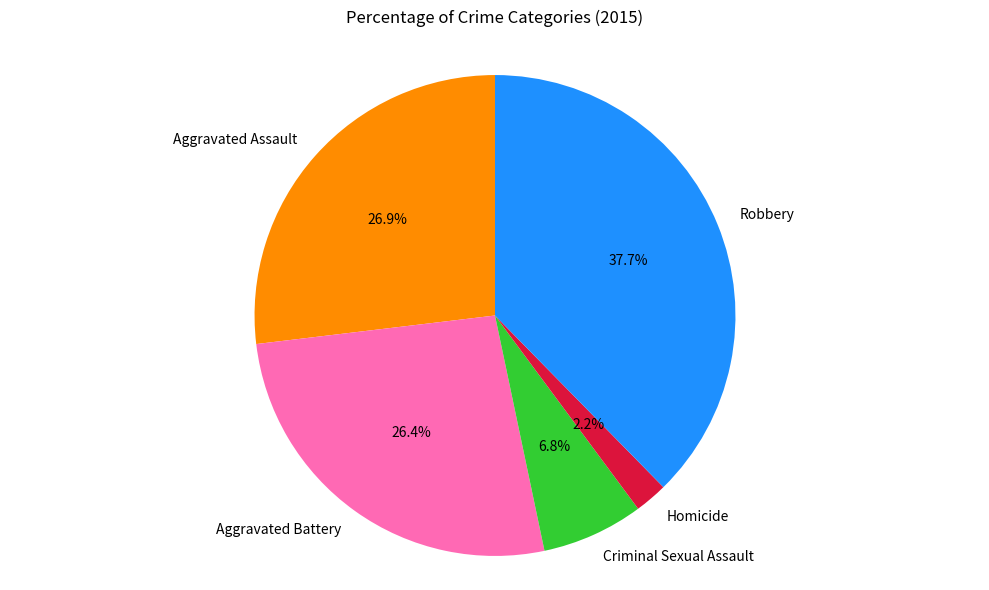

To the nearest percent, what percentage of the pie is Aggravated Battery?

26%